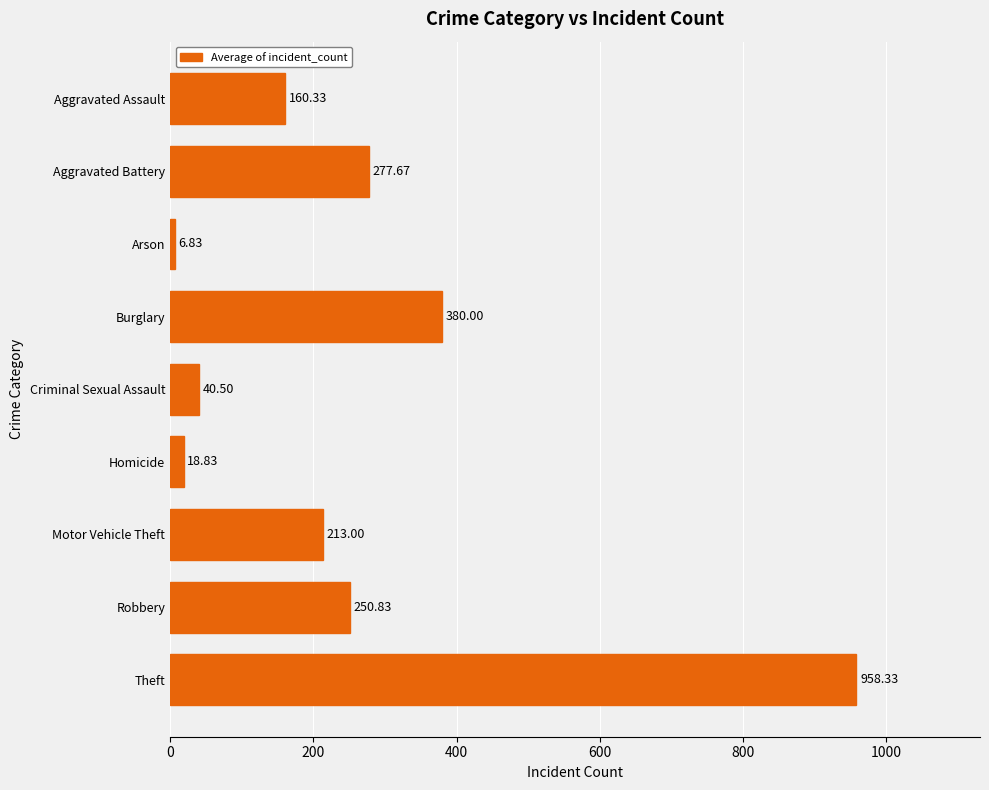

Rank the categories by value from lowest to highest.

Arson, Homicide, Criminal Sexual Assault, Aggravated Assault, Motor Vehicle Theft, Robbery, Aggravated Battery, Burglary, Theft